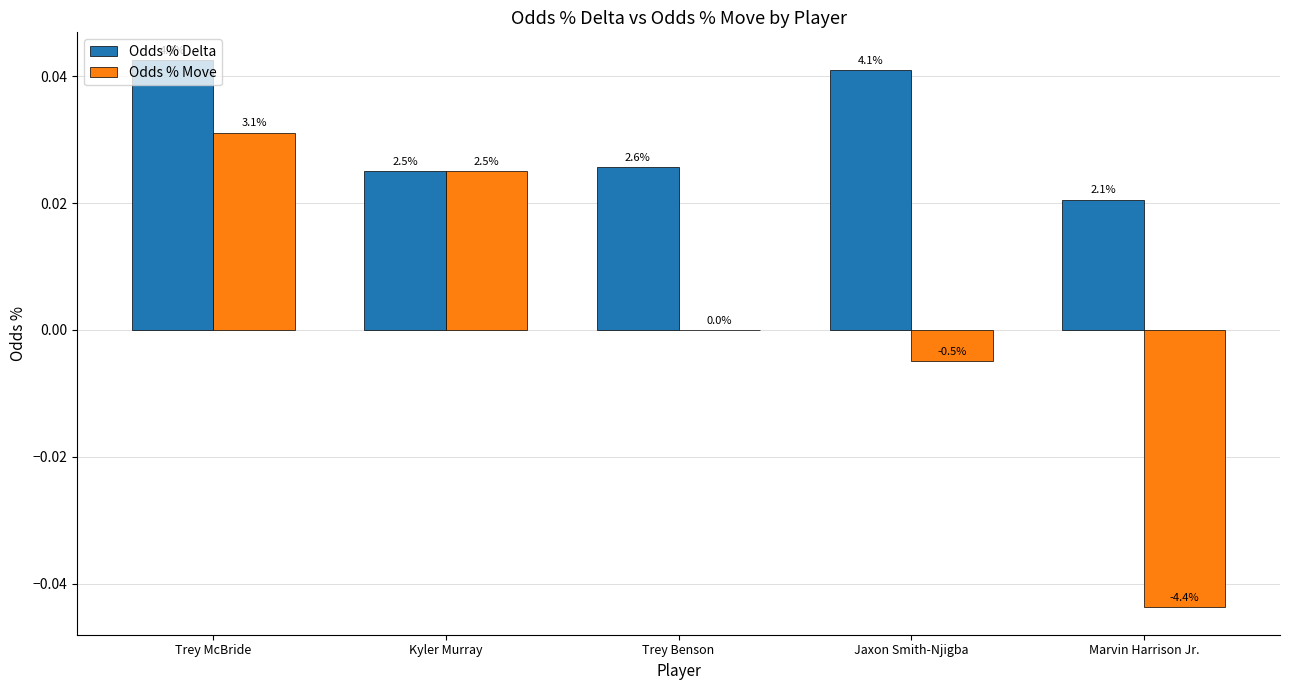

Which label corresponds to the largest value in the chart?

Trey McBride